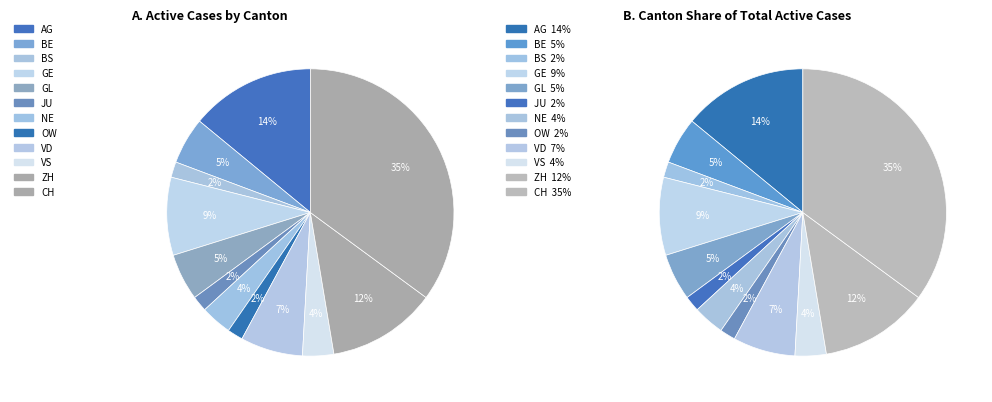

Is there a majority slice in this chart?

No